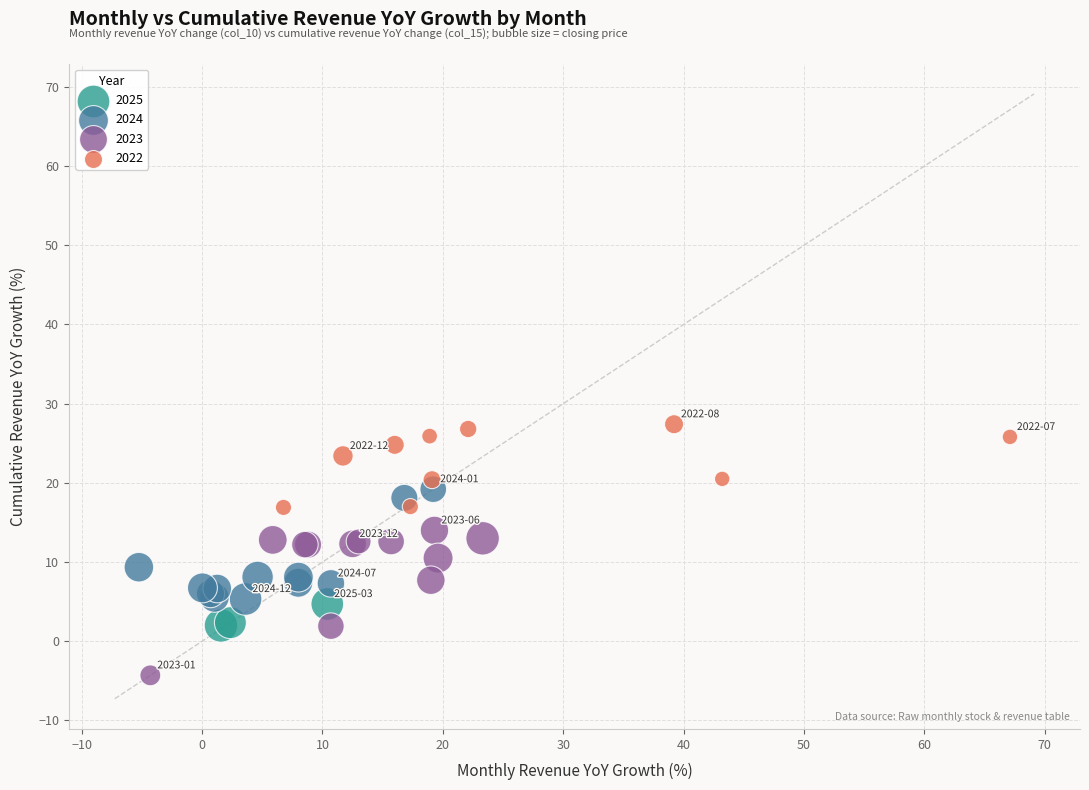

Which series contains the lowest Y value?

2023